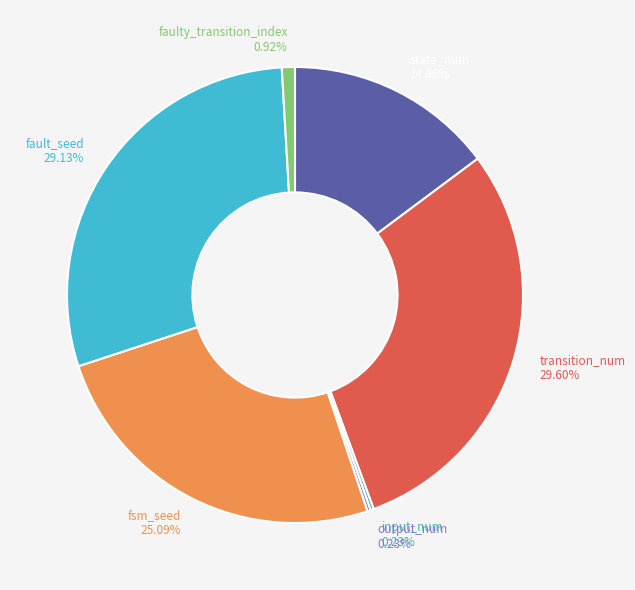

Does any single category account for the majority?

No